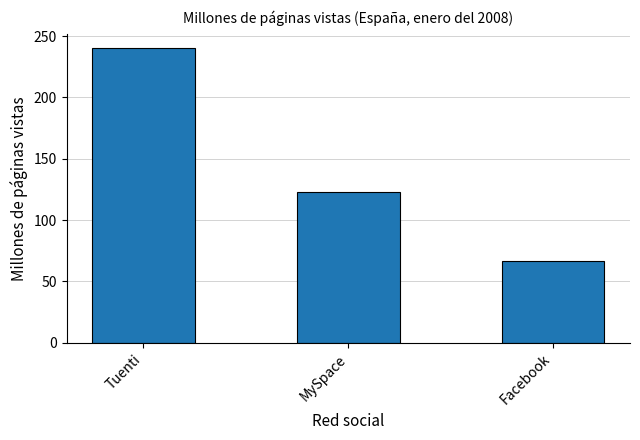

What is the difference between the maximum and second lowest values?

117